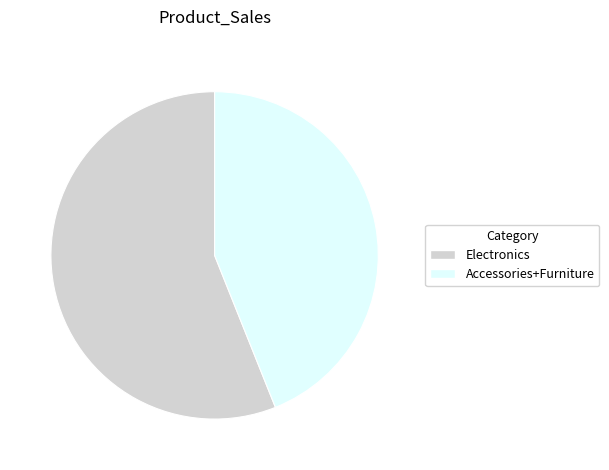

Is there any slice that represents more than half of the pie?

Yes